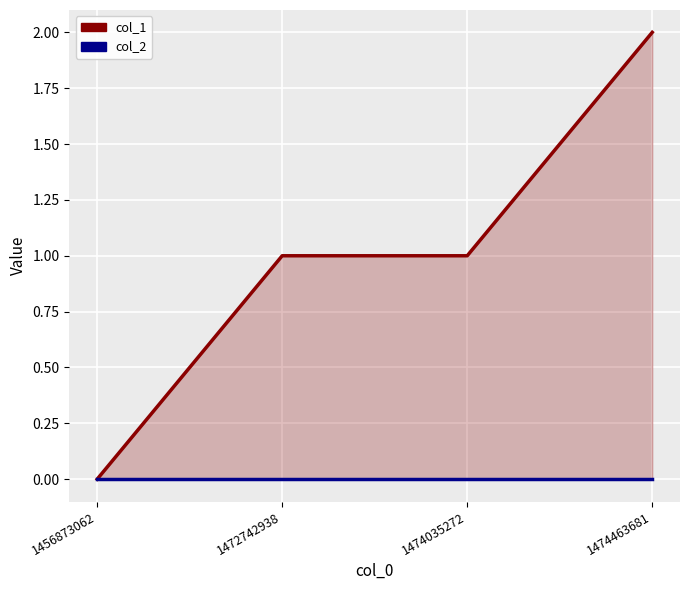

At which label is col_2 closest to 0?

1456873062